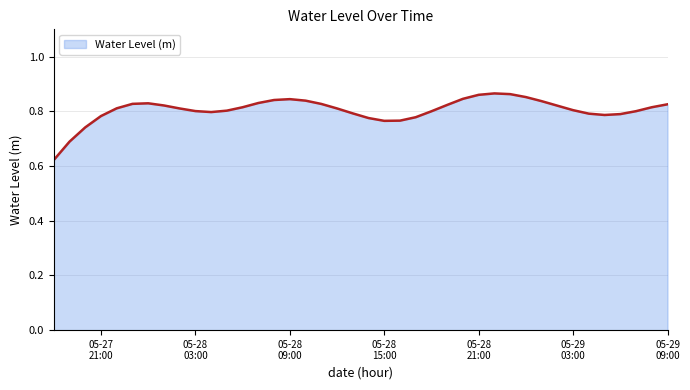

What is the minimum value shown in the chart?

0.6